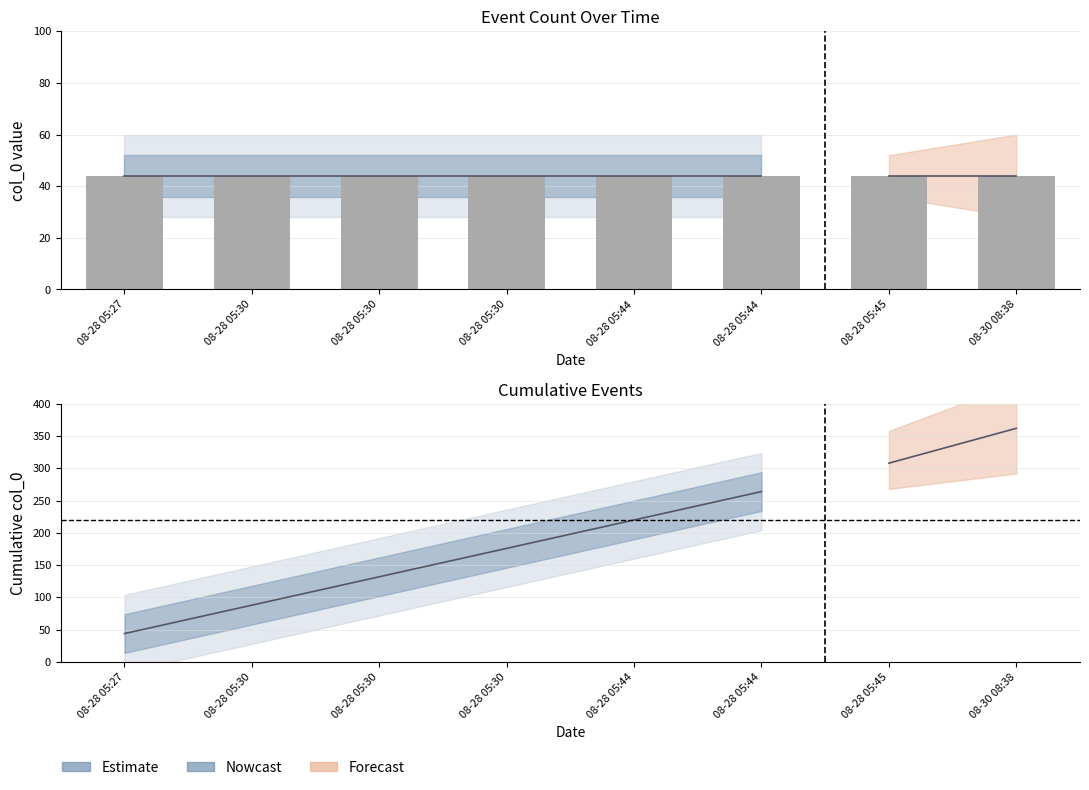

What is the maximum value shown in the chart?

264